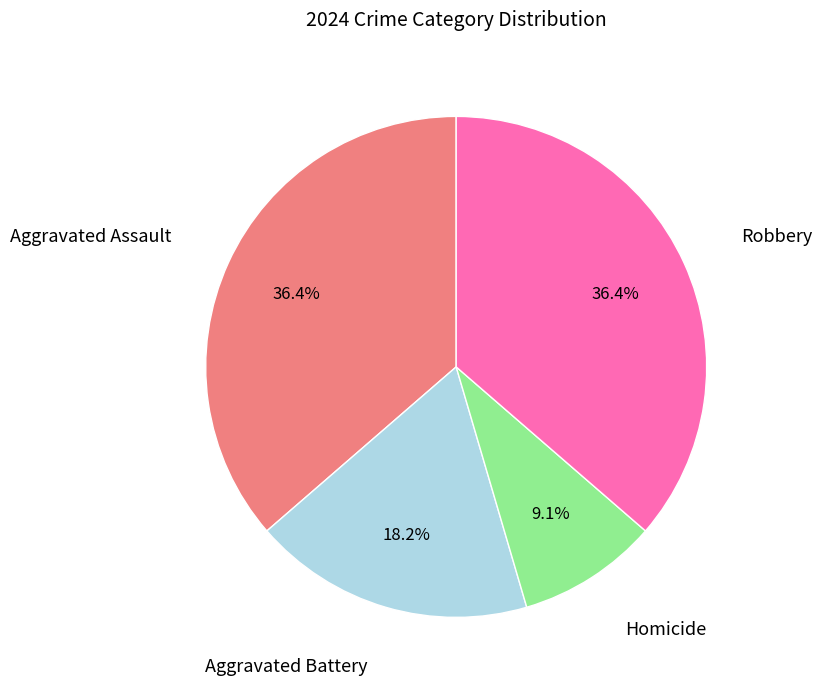

Does any single category account for the majority?

No